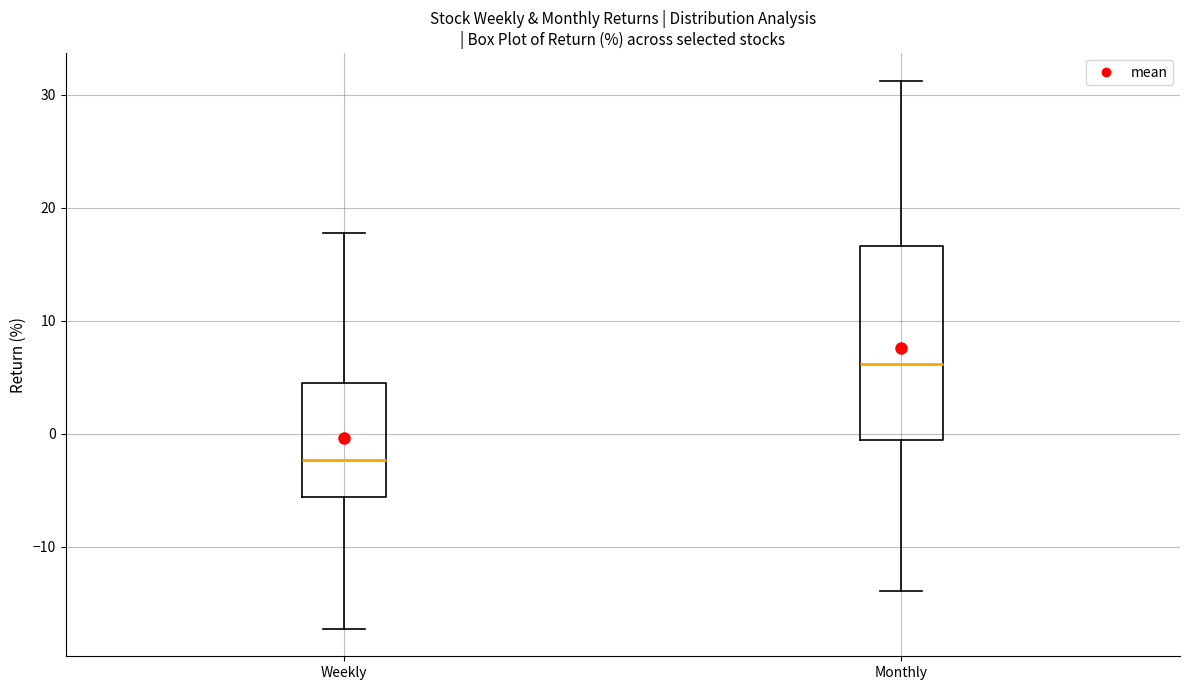

Which box's median line is the lowest?

Weekly